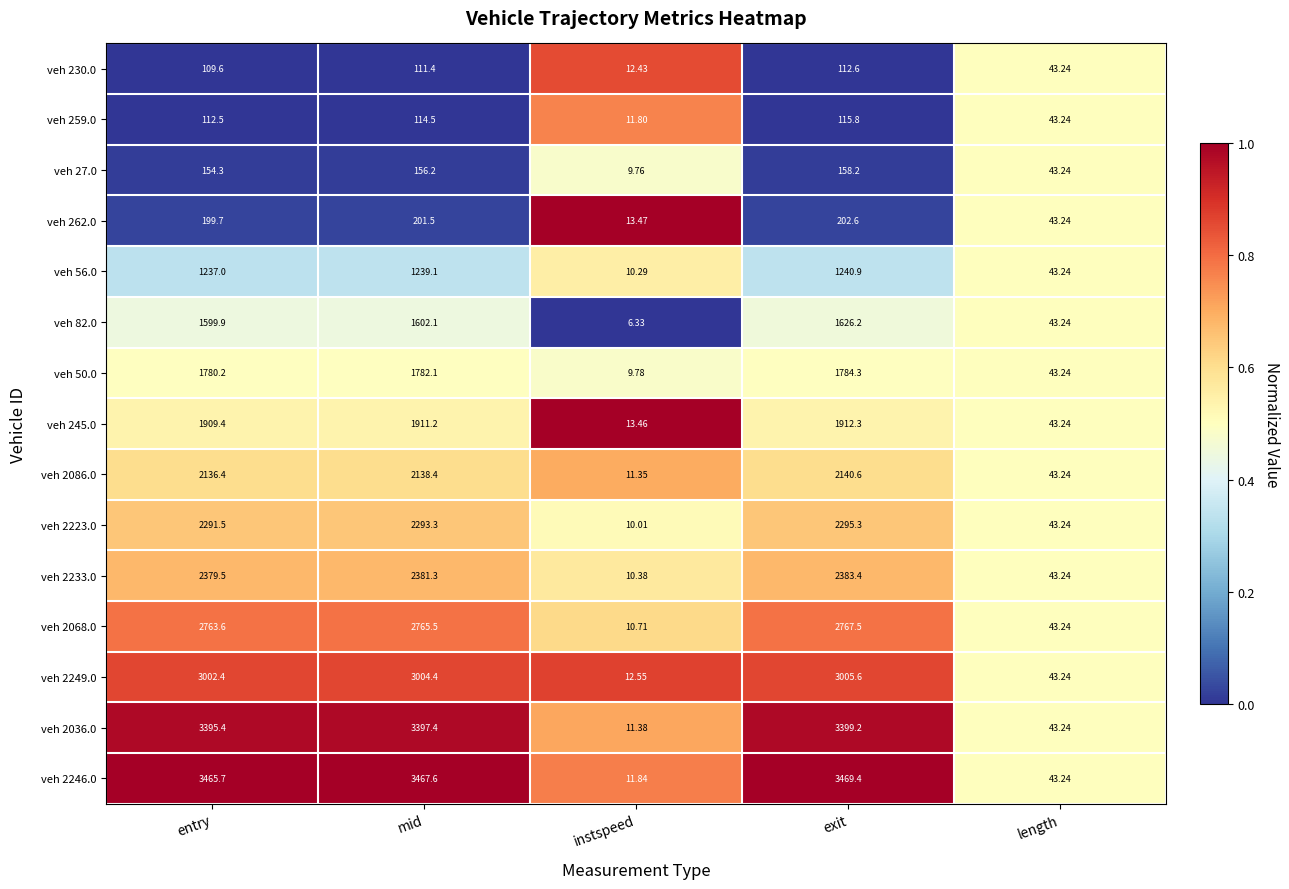

Rank the categories by veh 50.0 value from lowest to highest.

instspeed, length, entry, mid, exit